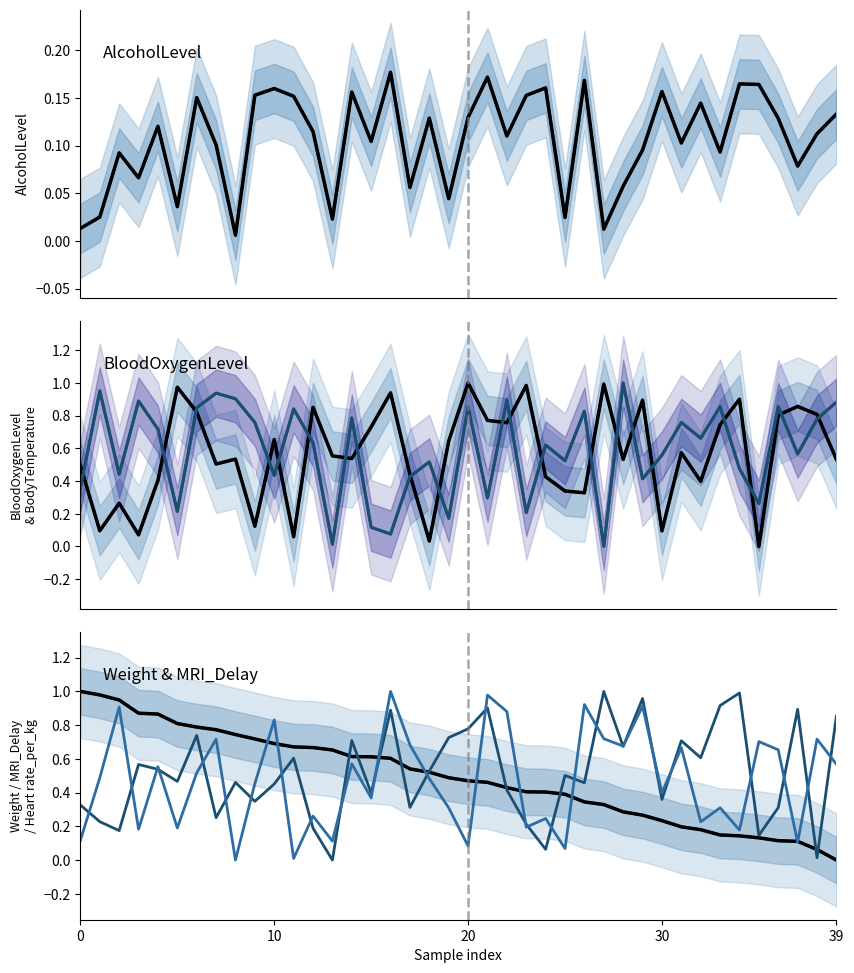

Rank the series by their maximum value, from lowest to highest.

AlcoholLevel, BloodOxygenLevel, BodyTemperature, Weight, MRI_Delay, Heart rate_per_kg